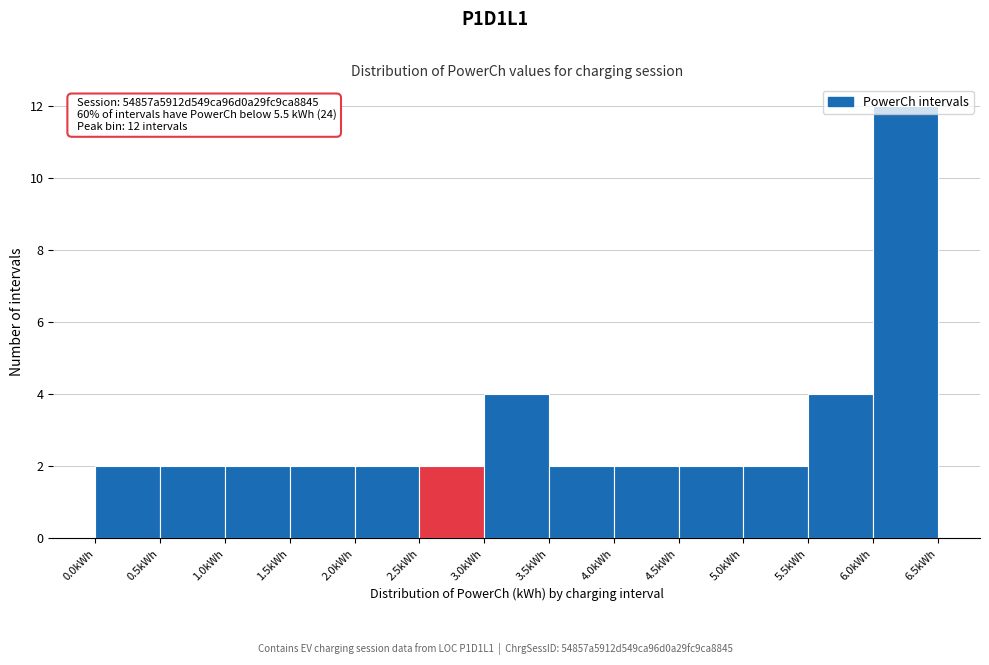

Which range on the x-axis has the tallest bar?

6.0 to 6.5